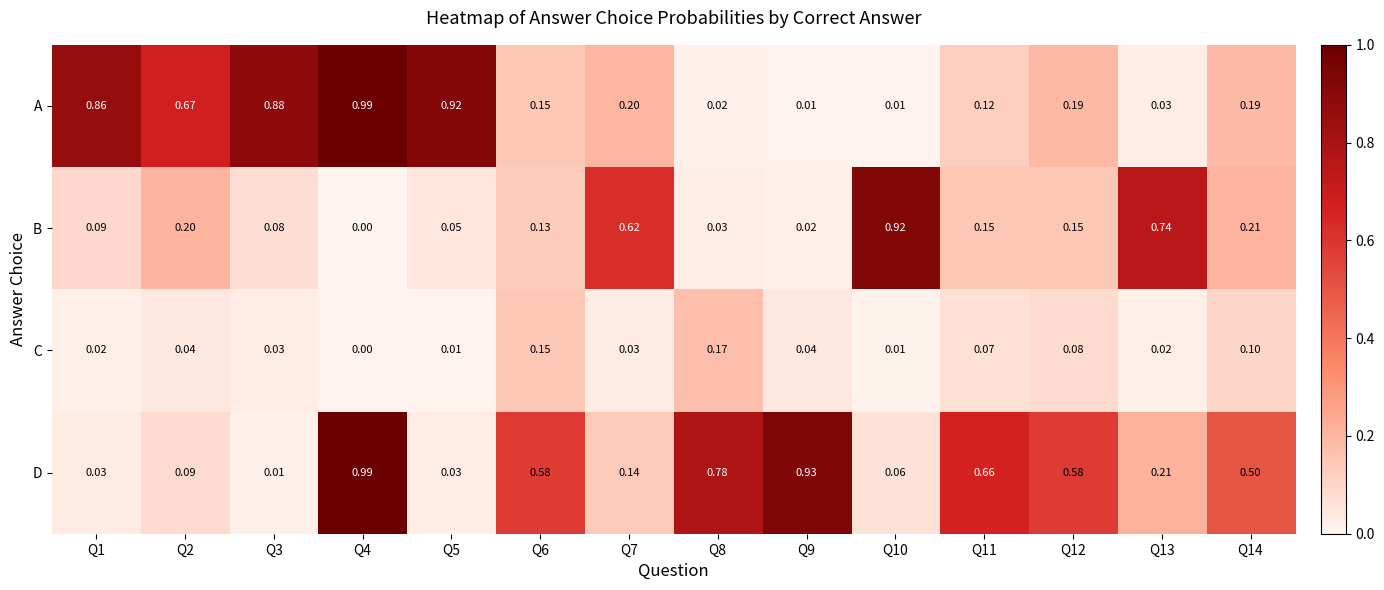

At Q14, list the series in order from smallest to largest.

C, A, B, D